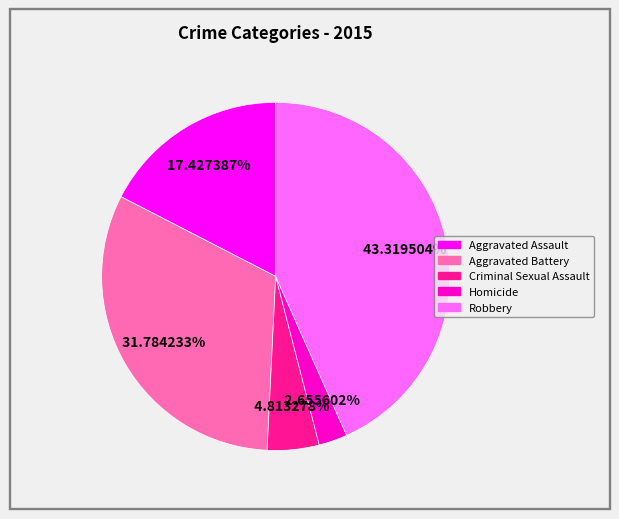

Count the number of slices in the pie.

5